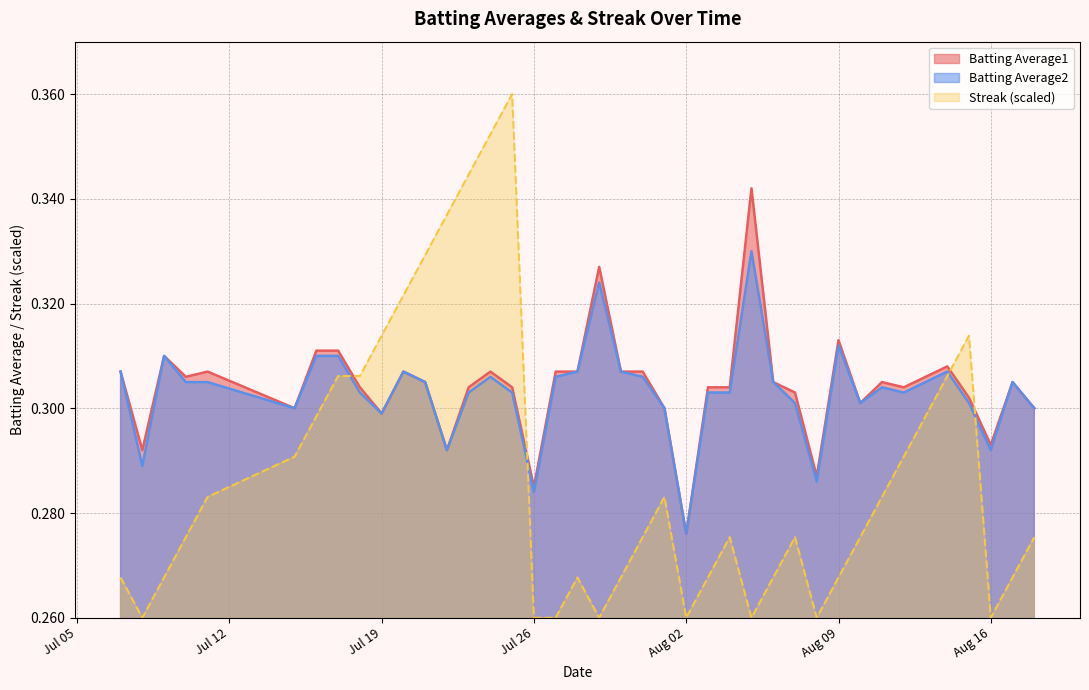

True or false: Batting Average1 and Batting Average2 cross at least once.

False